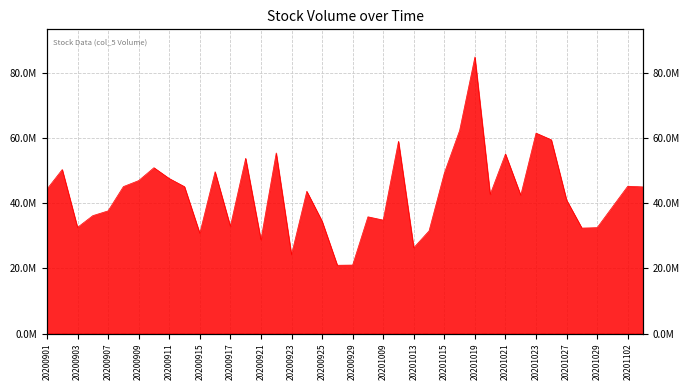

Where is the data nearest to the value 52915243?

20200918